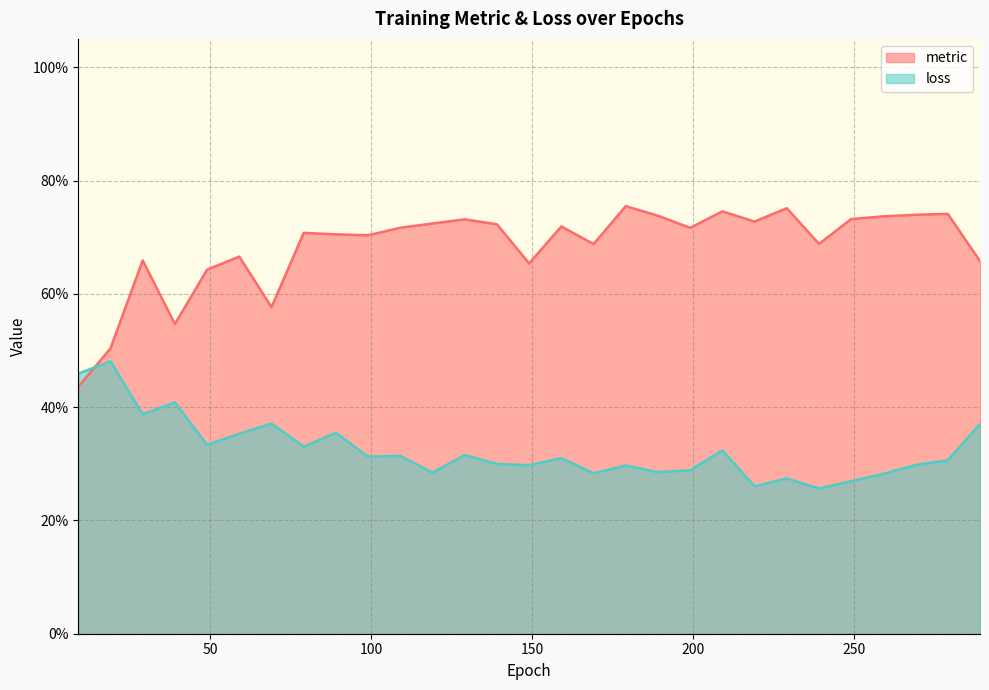

Reading right to left, extract all data points from this chart.

metric: 289=0.7	279=0.7	269=0.7	259=0.7	249=0.7	239=0.7	229=0.8	219=0.7	209=0.7	199=0.7	189=0.7	179=0.8	169=0.7	159=0.7	149=0.7	139=0.7	129=0.7	119=0.7	109=0.7	99=0.7	89=0.7	79=0.7	69=0.6	59=0.7	49=0.6	39=0.5	29=0.7	19=0.5	9=0.4
loss: 289=0.4	279=0.3	269=0.3	259=0.3	249=0.3	239=0.3	229=0.3	219=0.3	209=0.3	199=0.3	189=0.3	179=0.3	169=0.3	159=0.3	149=0.3	139=0.3	129=0.3	119=0.3	109=0.3	99=0.3	89=0.4	79=0.3	69=0.4	59=0.4	49=0.3	39=0.4	29=0.4	19=0.5	9=0.5